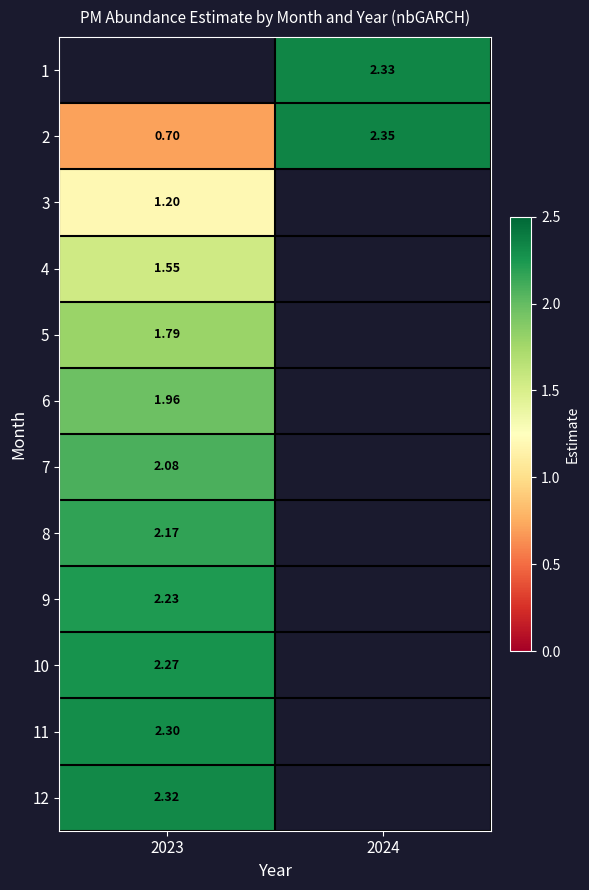

Is the value of 11 at 2023 greater than the value of 5 at 2023?

Yes